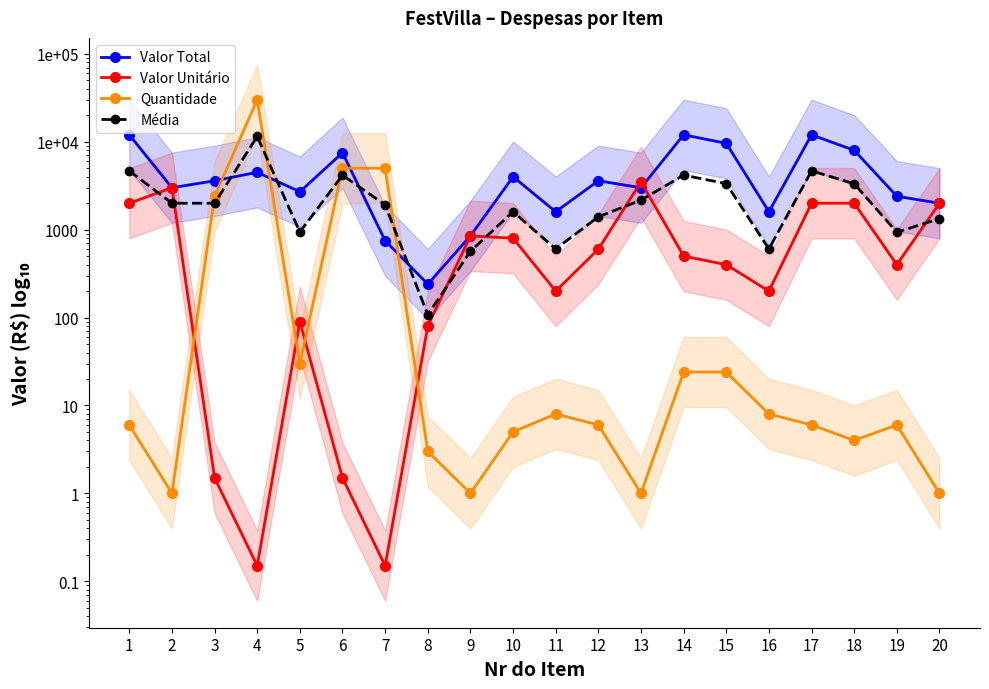

How many lines are shown in the chart?

4